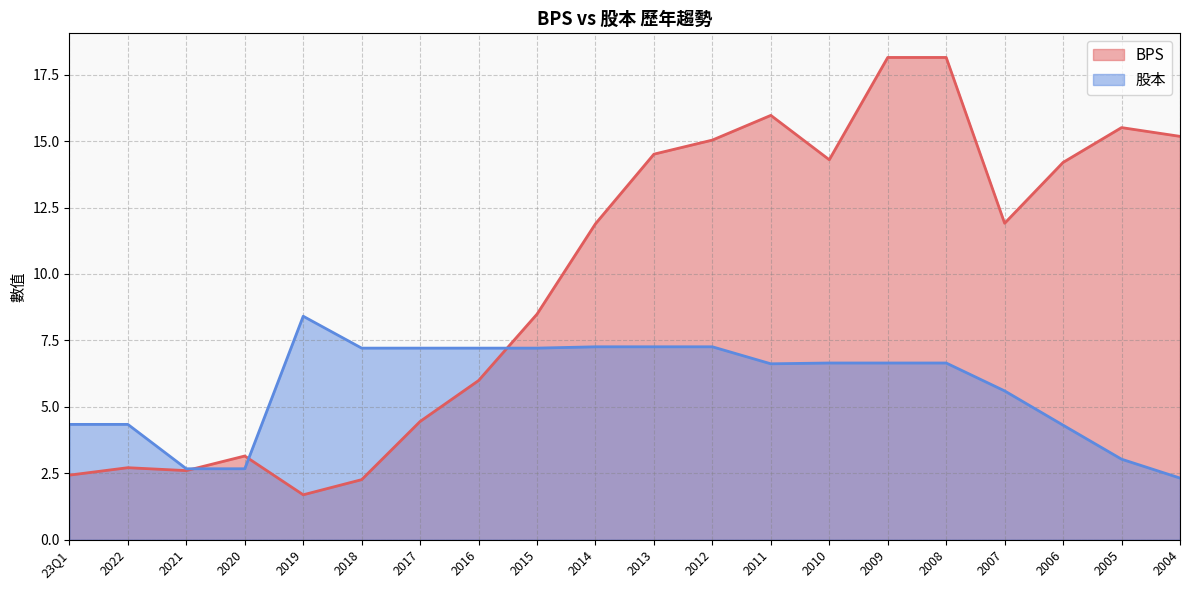

How many categories are shown in the chart?

20